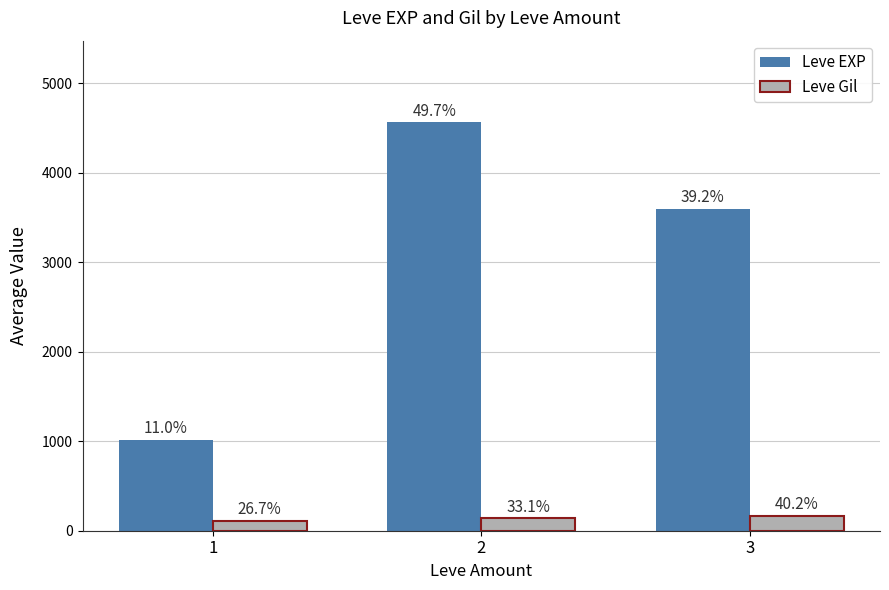

Which has a higher value, 2 or 1?

2